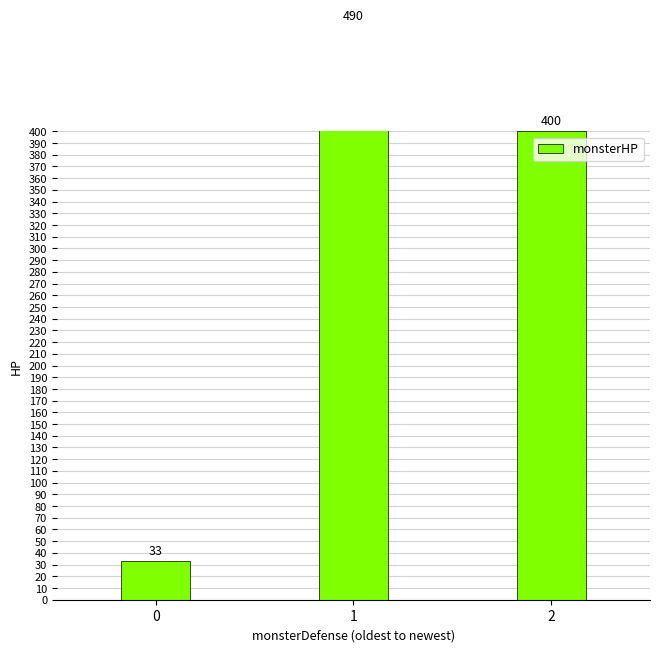

What is the value of the 1st bar from the left?

33